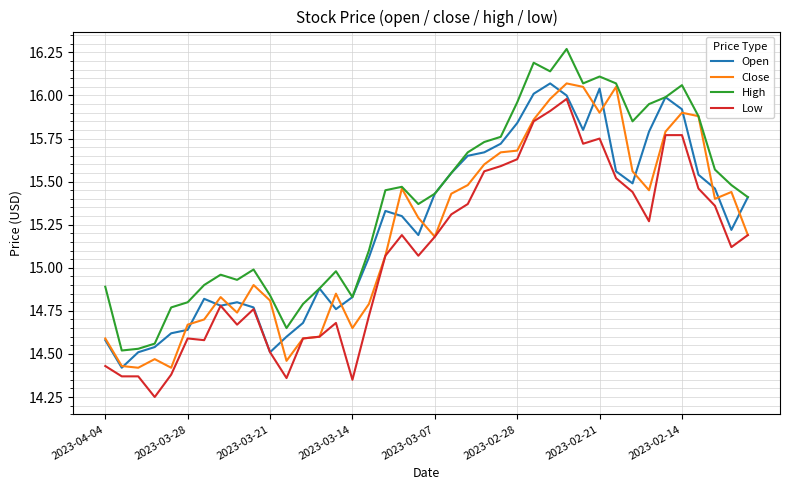

Which series has the largest total across all categories?

High